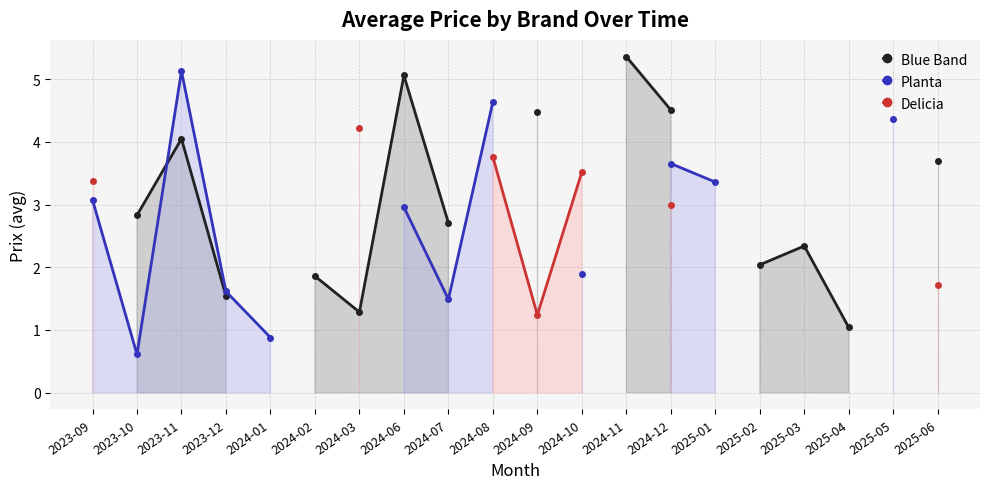

How many interior local valleys does the Blue Band series have?

1